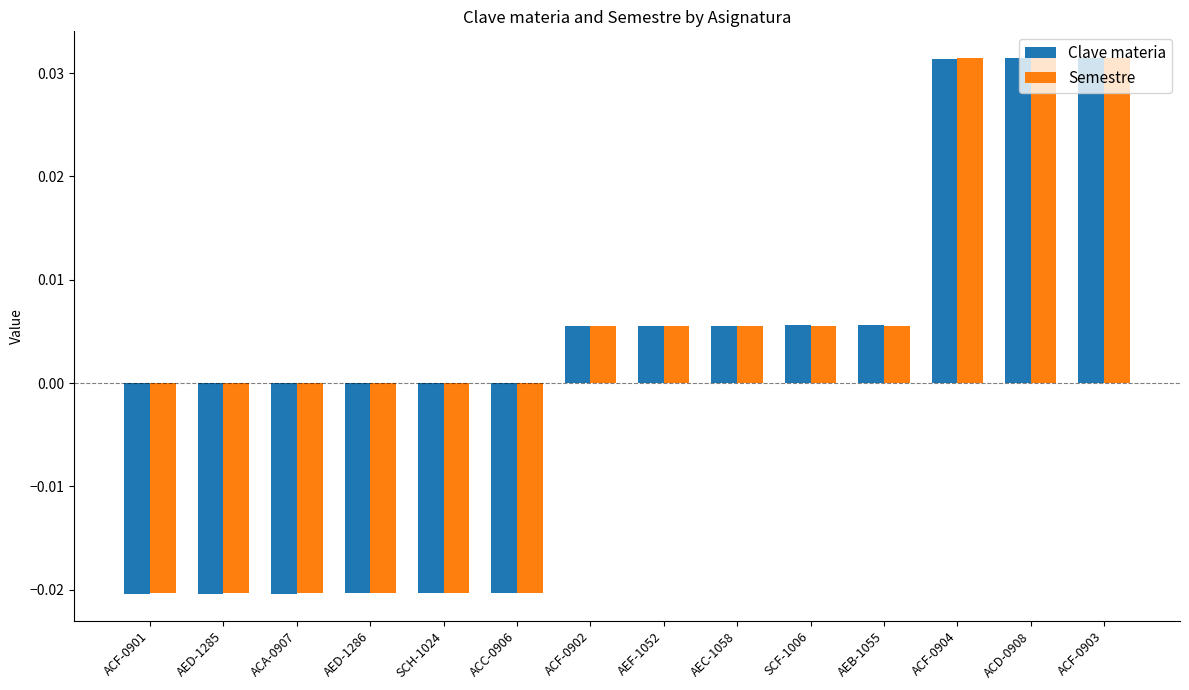

Count the Clave materia values in the range 0 to 1.

8